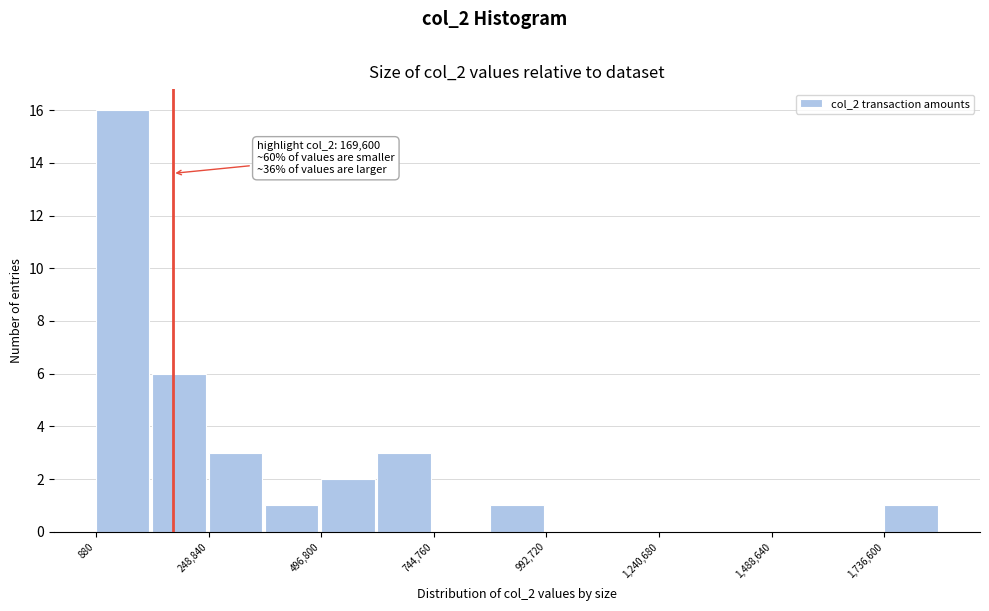

Read against the x-axis, roughly where is the centre of the tallest bar?

50000